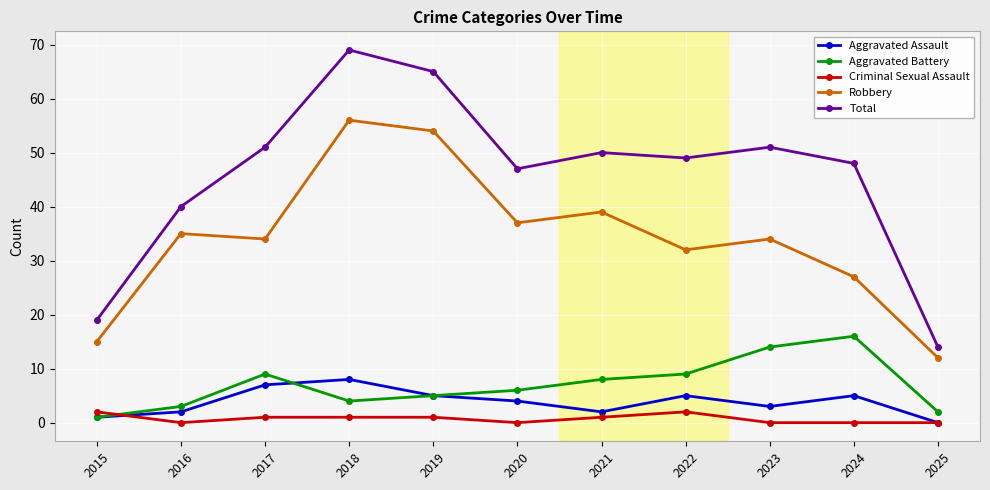

True or false: Aggravated Battery has more than 2 points higher than both neighbors.

False